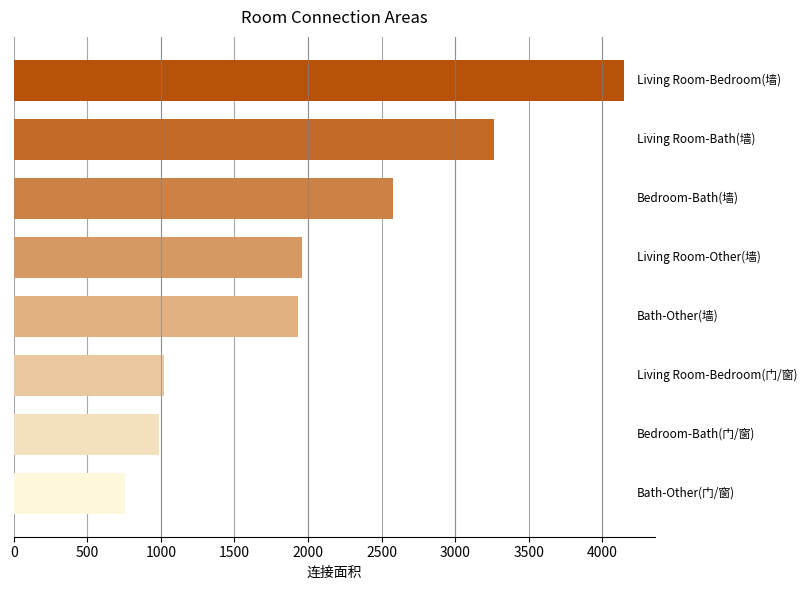

What is the greatest value displayed?

4152